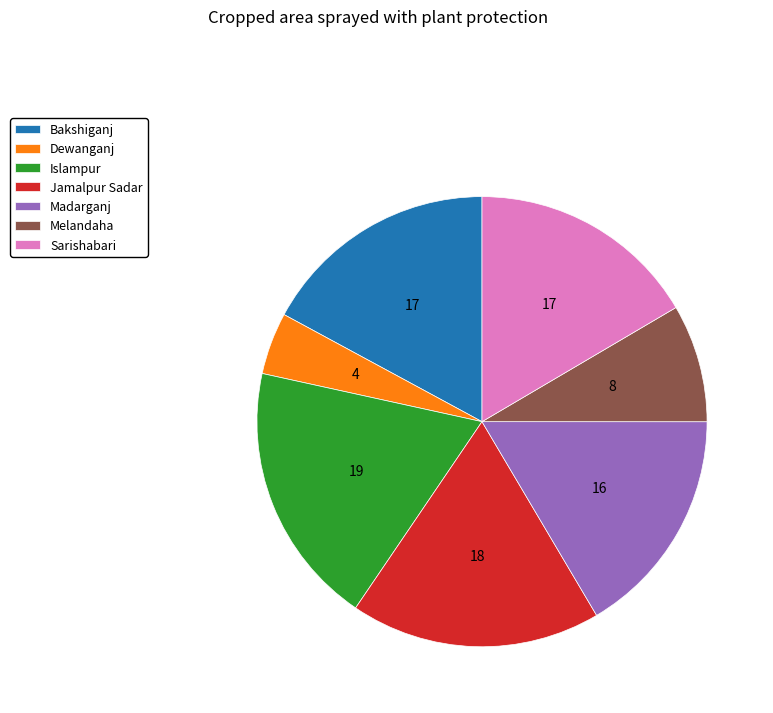

Which slice is the smallest?

Dewanganj